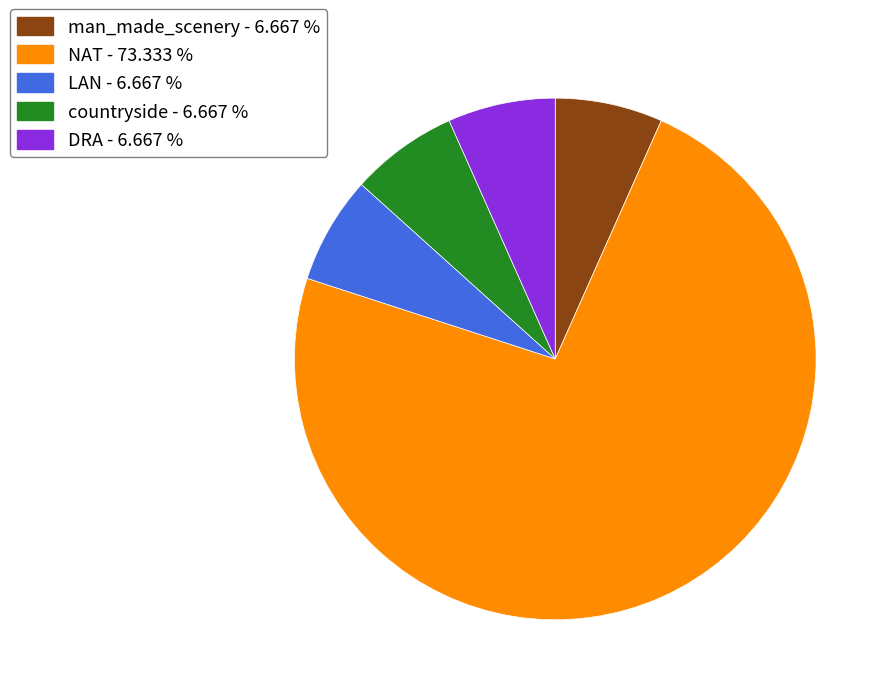

Is the sum of countryside - 6.667 % and LAN - 6.667 % greater than half?

No